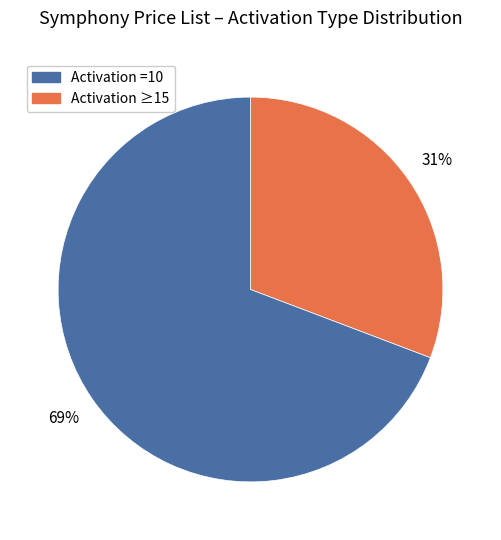

Count the number of slices in the pie.

2